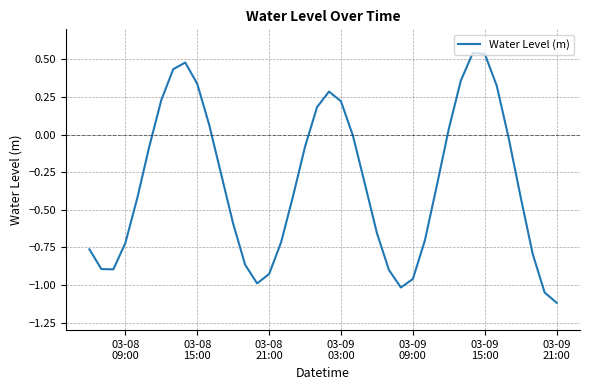

What is the difference between the maximum and minimum values?

1.7